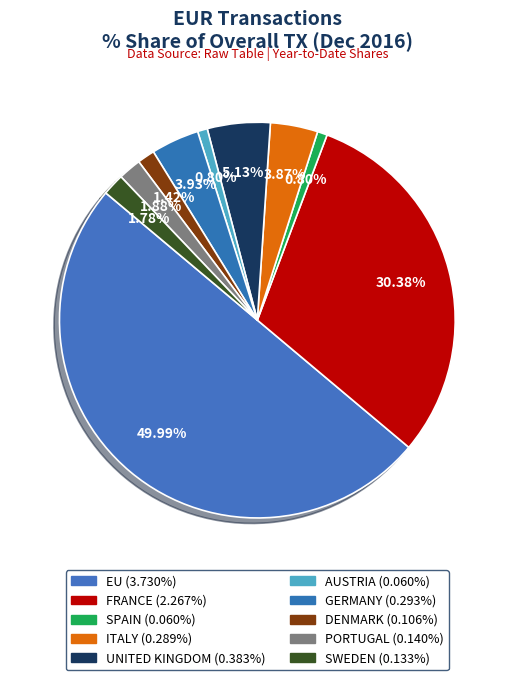

Count the number of slices in the pie.

10